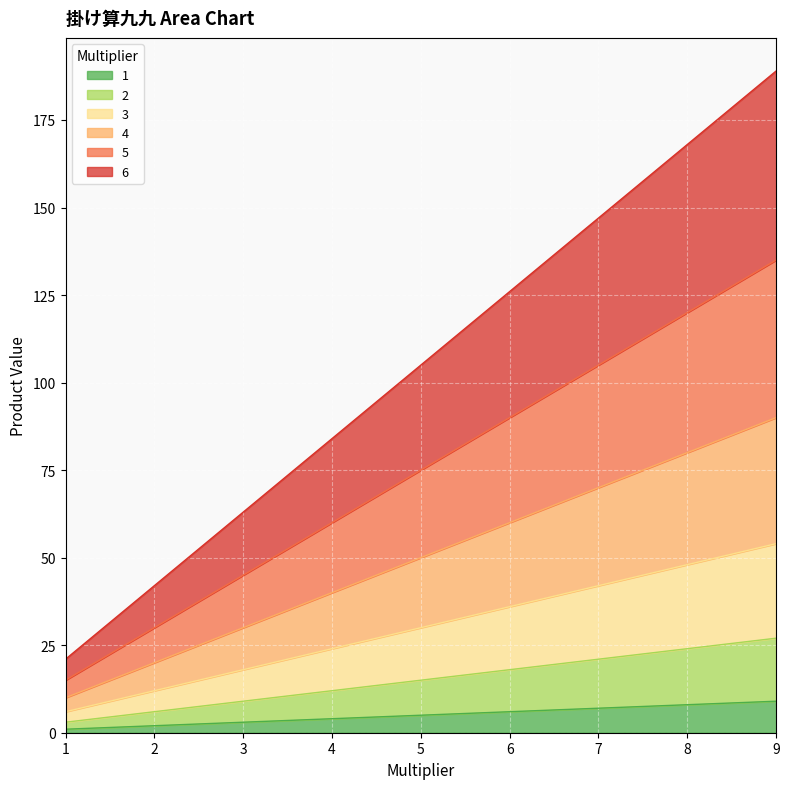

What is the total value across all series at 7?

147